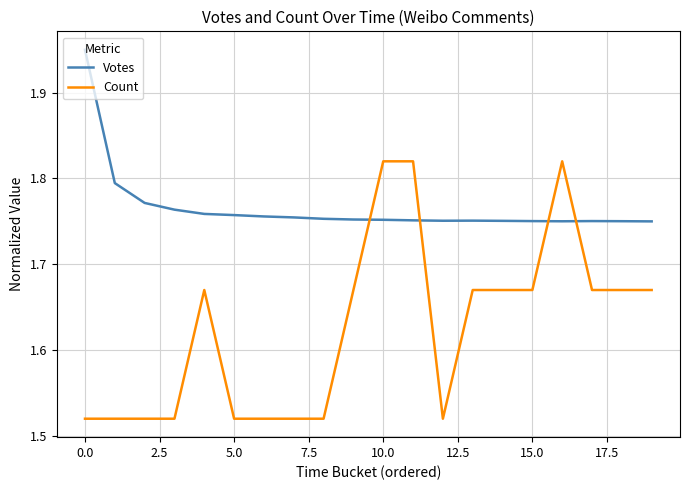

What is the difference between the maximum and minimum values in the Count series?

0.3